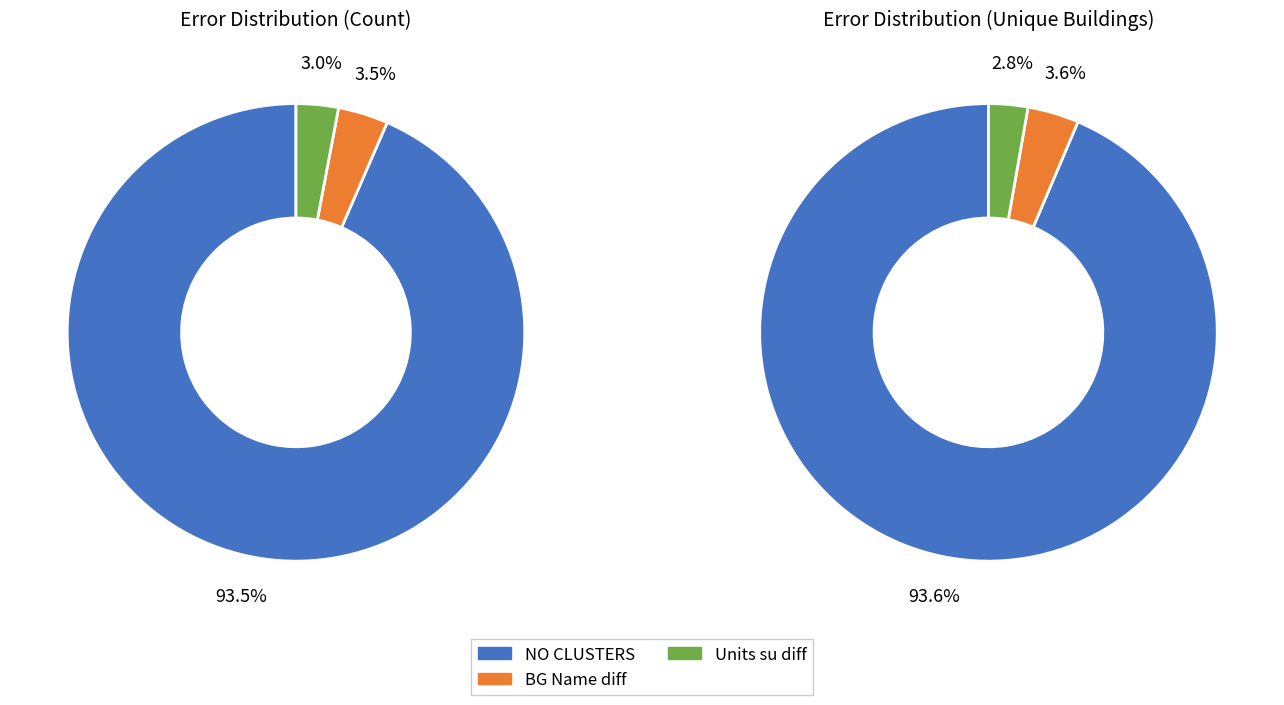

Do Units su diff and Units total diff together represent more than half of the pie?

No